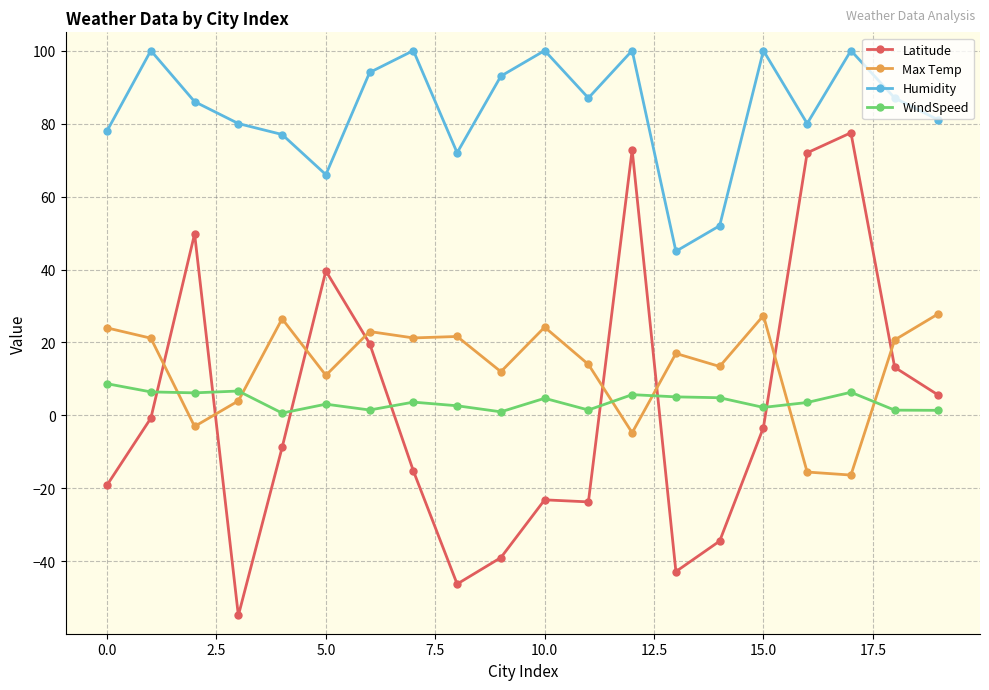

In Latitude, how many points are lower than both neighbors (excluding endpoints)?

4